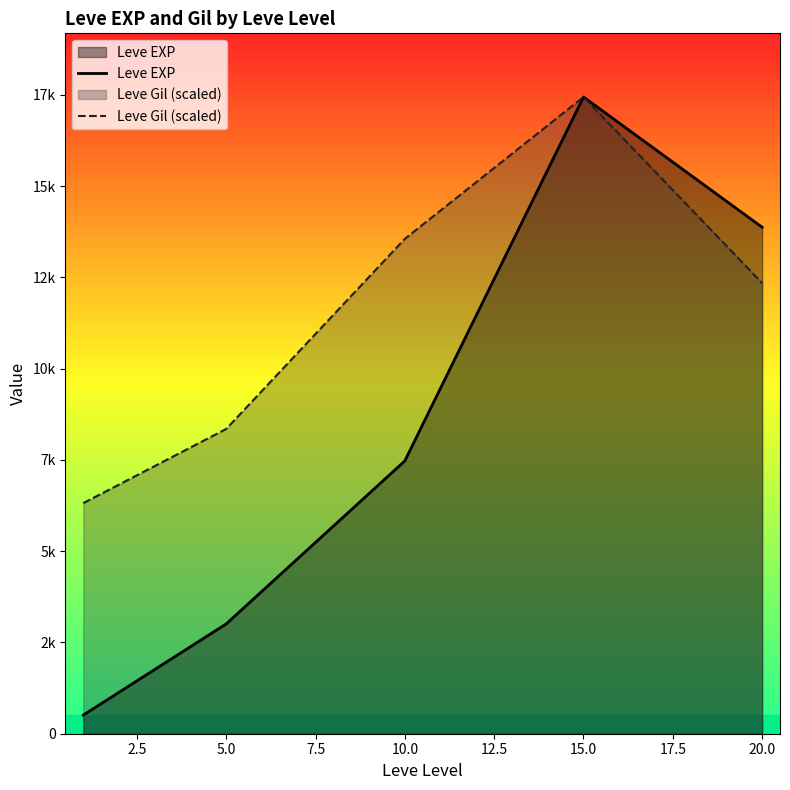

Reading right to left, transcribe all the data shown in this chart.

Leve EXP: 13876.7	17445.0	7475.0	3008.3	510.2
Leve Gil (scaled): 12347.6	17445.0	13559.0	8349.7	6318.2